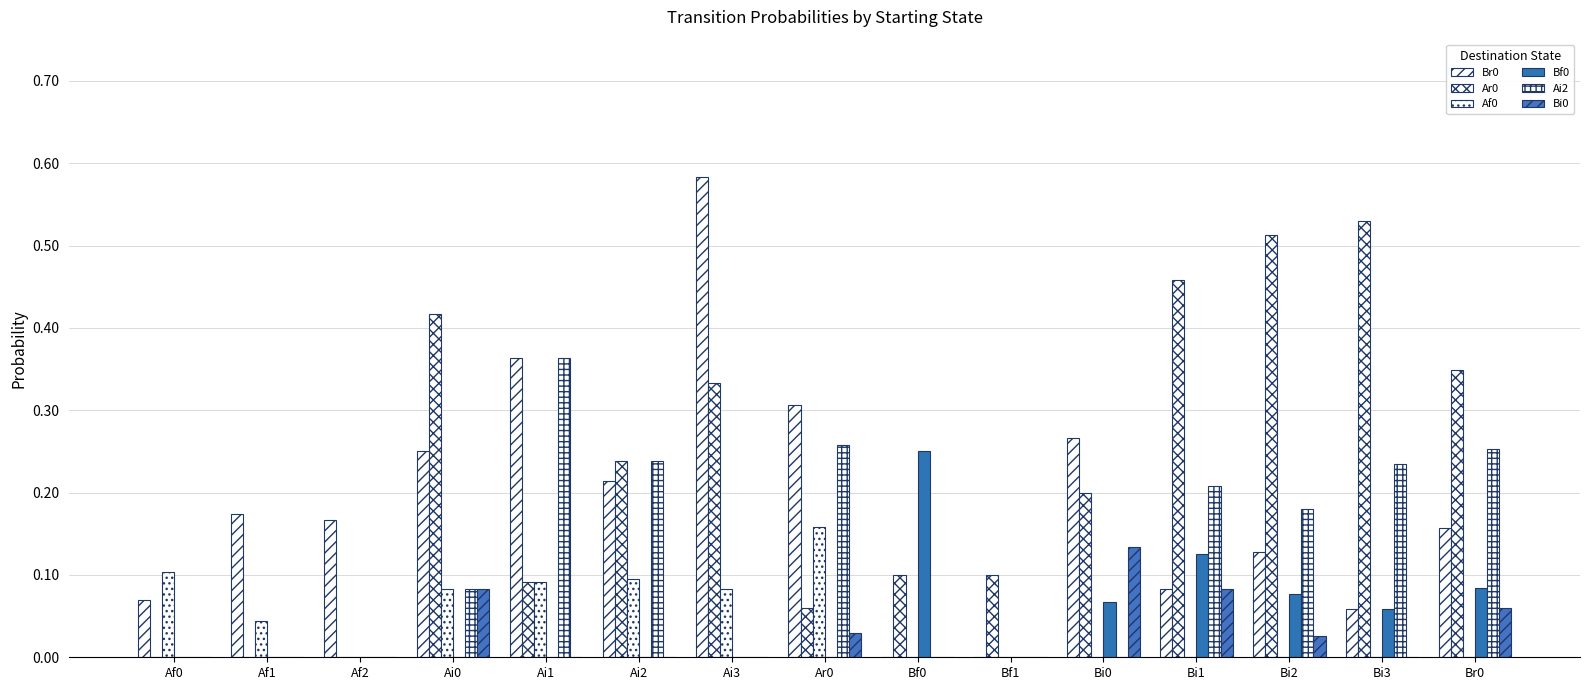

What position from the left is Bf1?

10